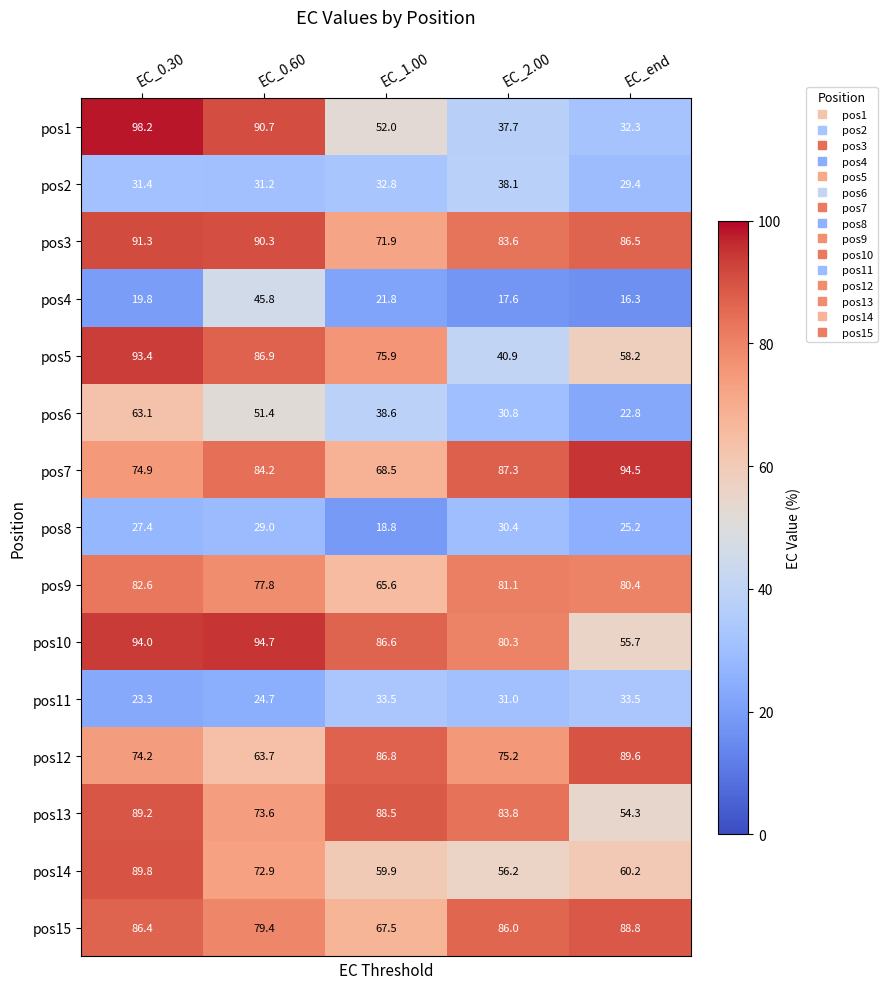

At how many categories does at least one series exceed 79?

5